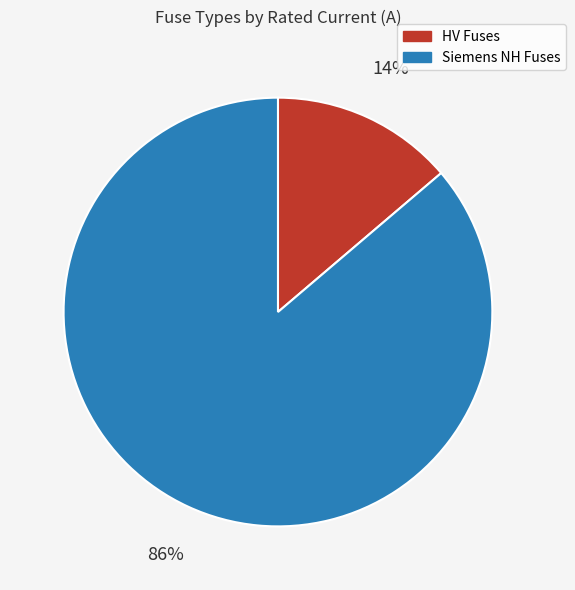

Is it true that Siemens NH Fuses is 77% of the pie?

False